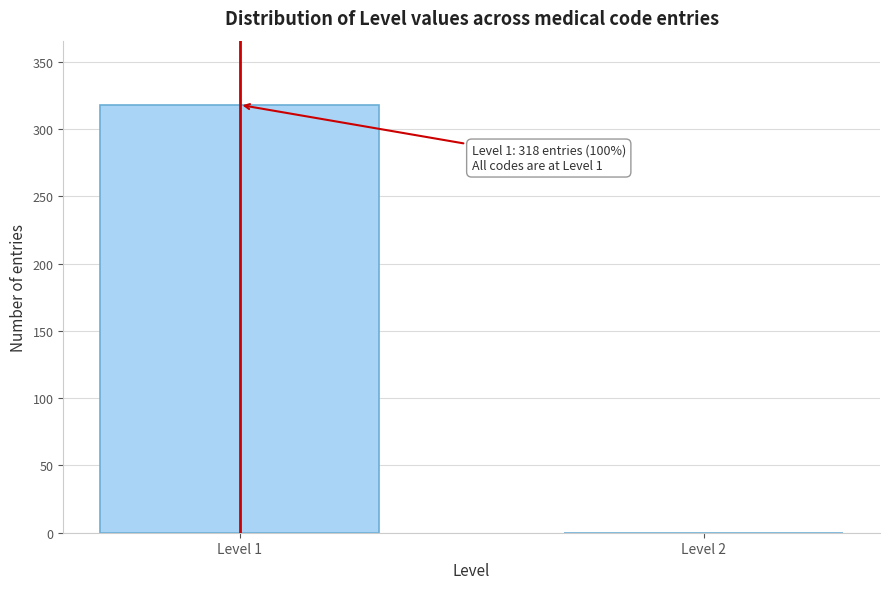

Reading left to right, what are all the values shown in this chart?

Level 1=318	Level 2=0